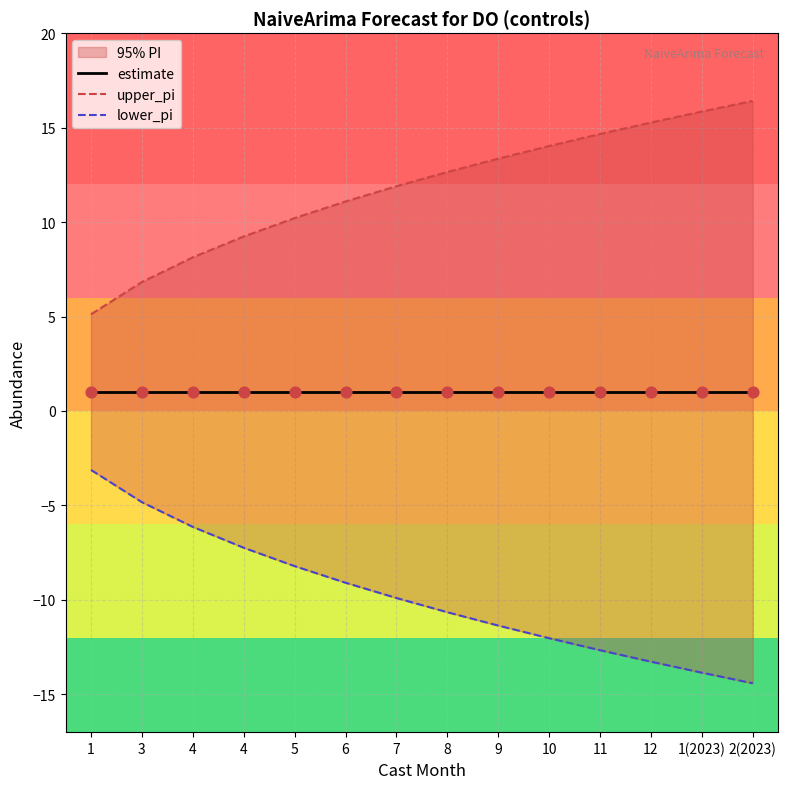

At which category is the sum across all series the highest?

6